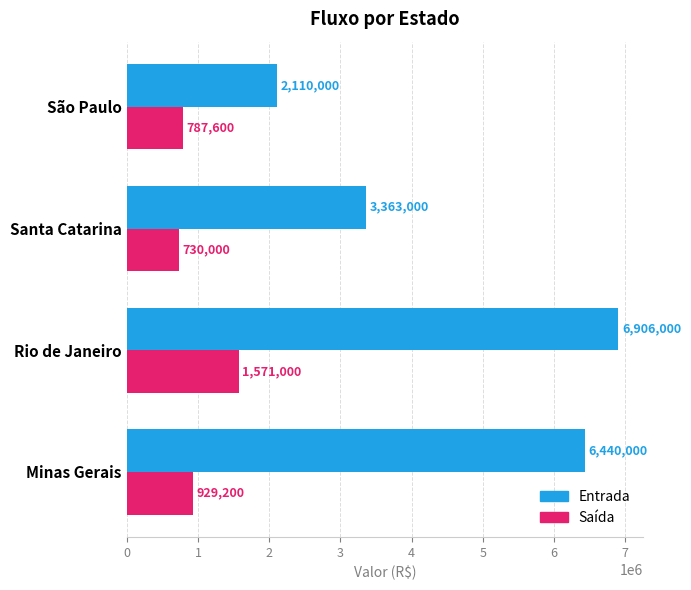

Which series has the largest total across all categories?

Entrada